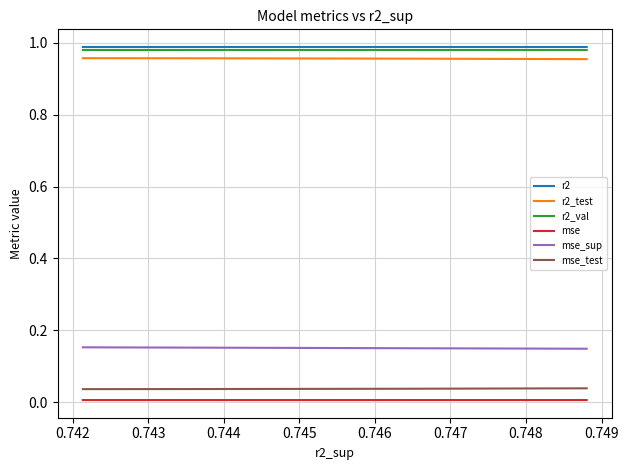

True or false: mse and mse_test intersect in this chart.

False